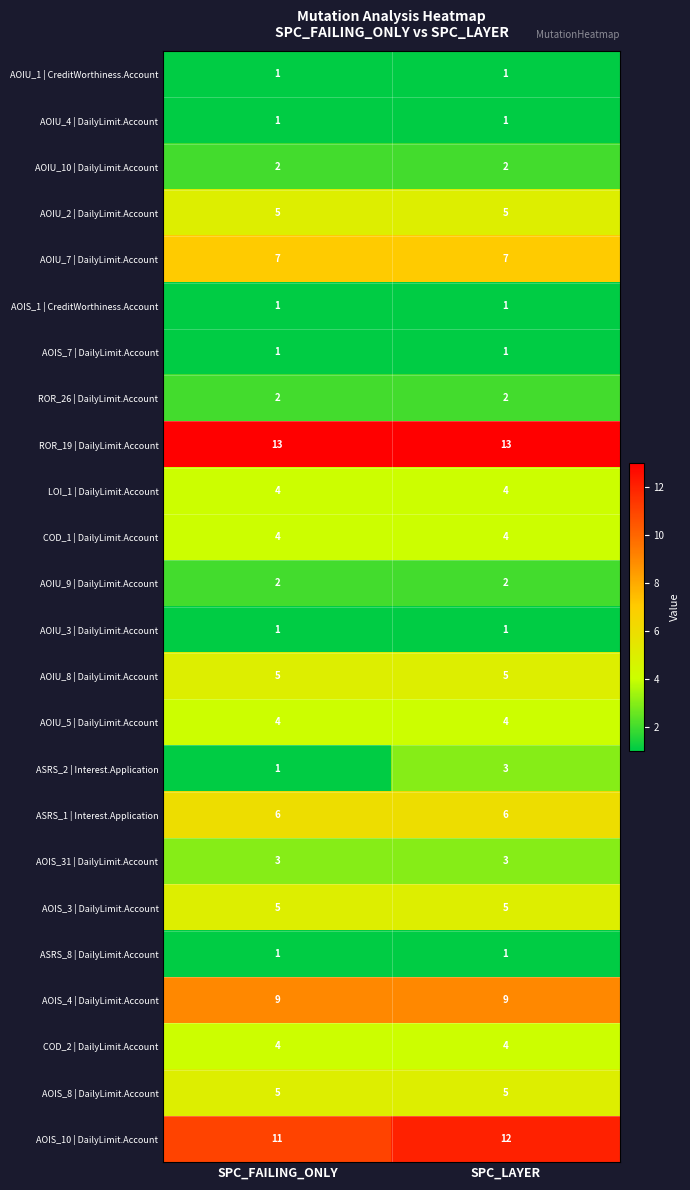

Which series has the largest total across all categories?

ROR_19 | DailyLimit.Account